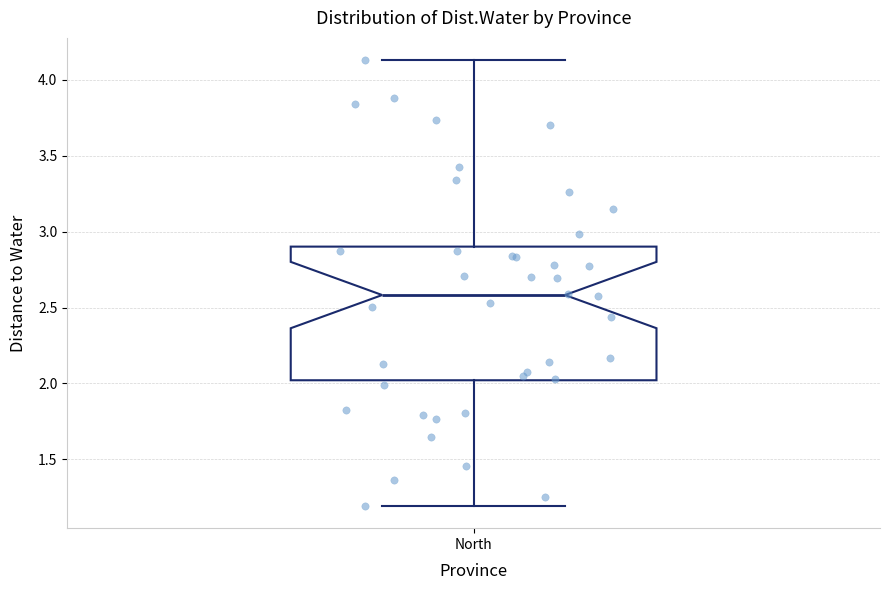

Transcribe this box plot: give where the median line is, the range the box spans, and where the two whiskers end, as read against the y-axis. The values are not printed on the chart, so give them approximately, as read against the axis.

median 2.60, box 2.00 to 2.90, whiskers 1.20 to 4.15